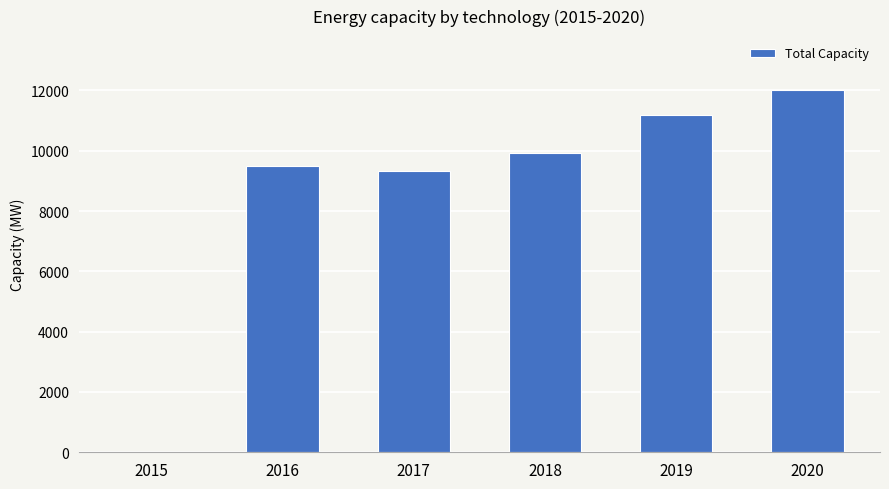

What is the sum of the values at 2015 and 2016?

9485.5